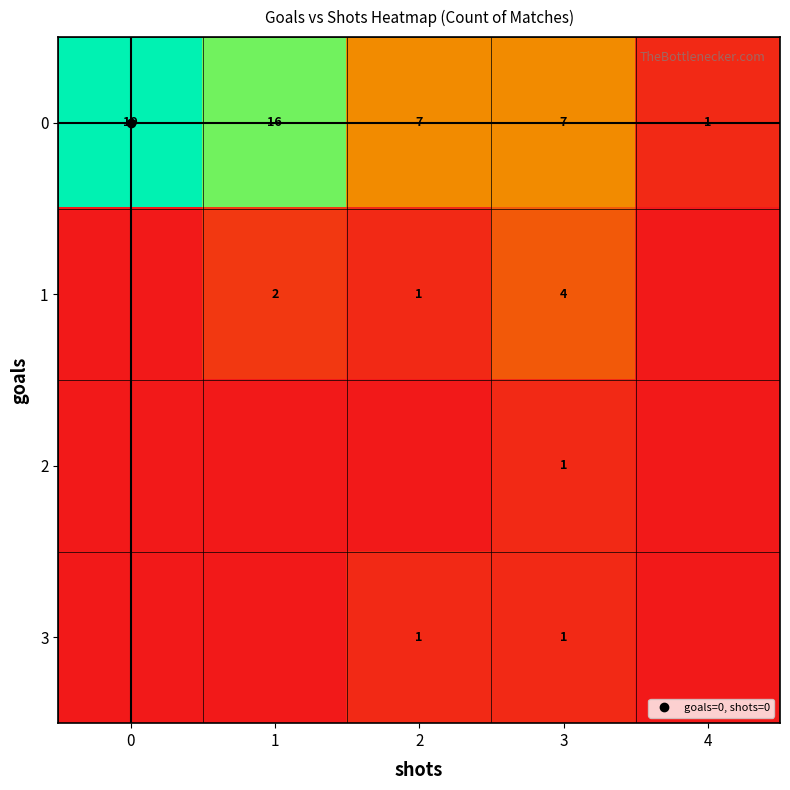

The 1 series shows 0 at 0. True or false?

True